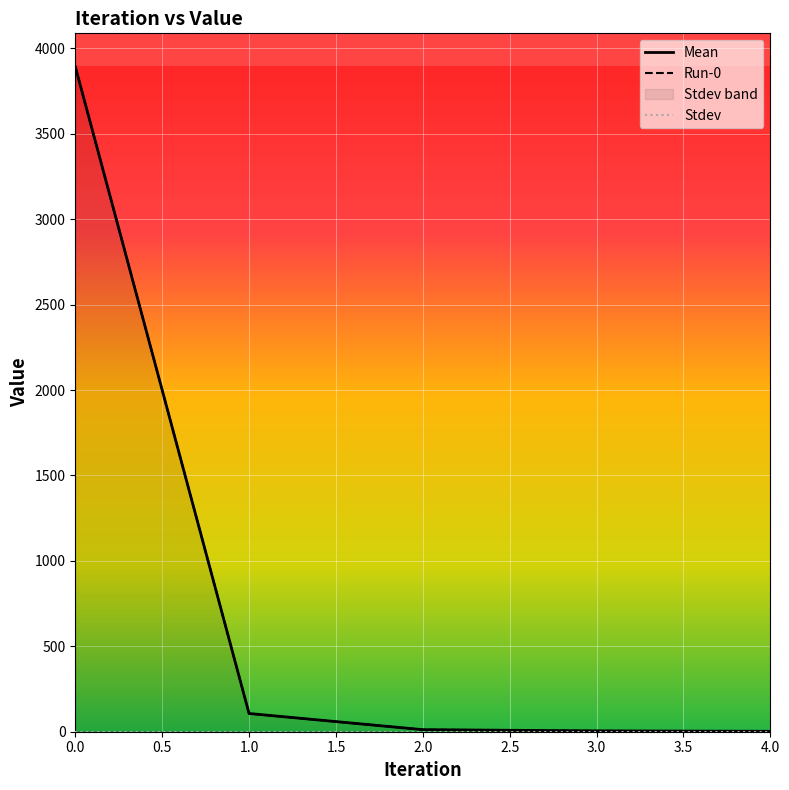

How many values in the Mean series exceed 11?

3